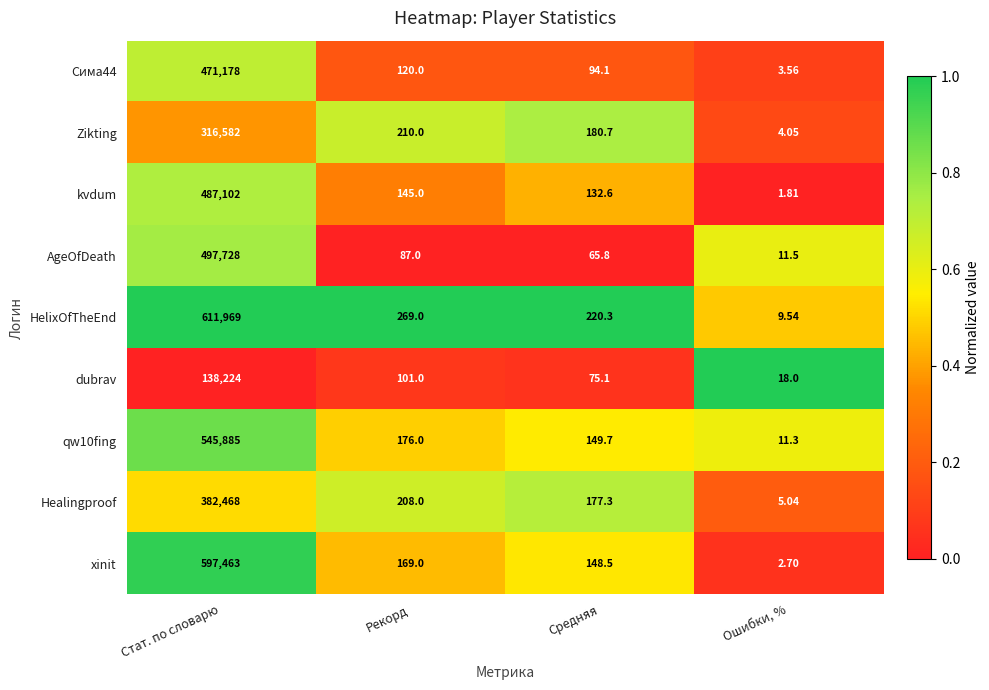

Which series changed the most between Стат. по словарю and Средняя?

HelixOfTheEnd